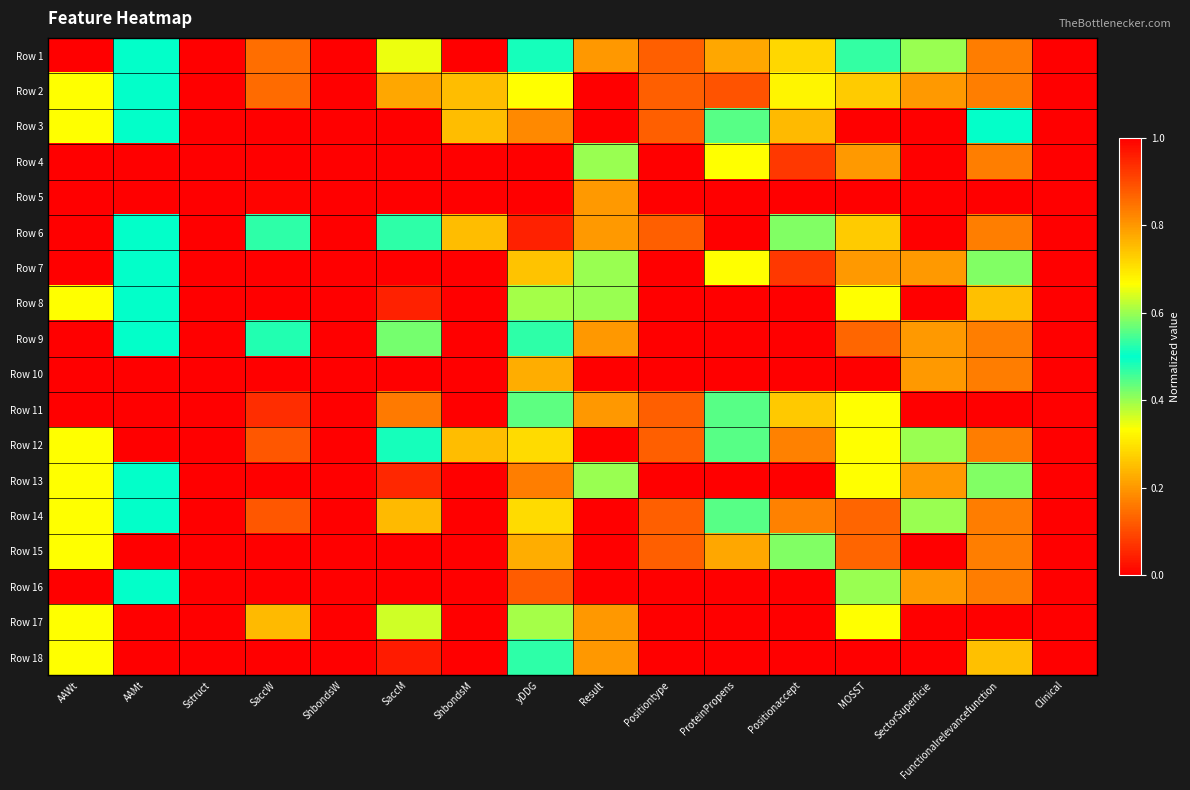

What is the total value across all series at Positionaccept?

13.1